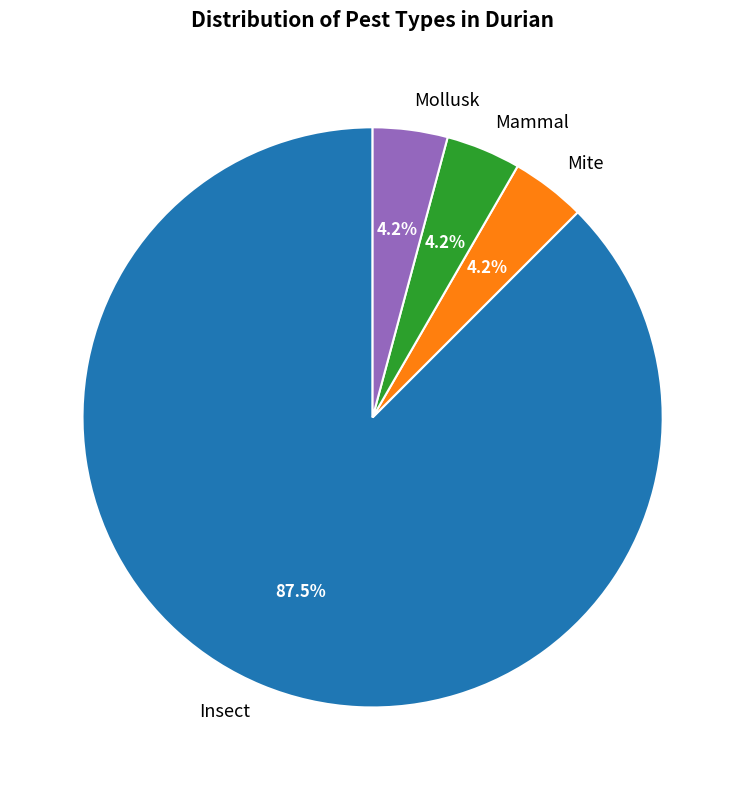

What is the largest slice in the pie chart?

Insect